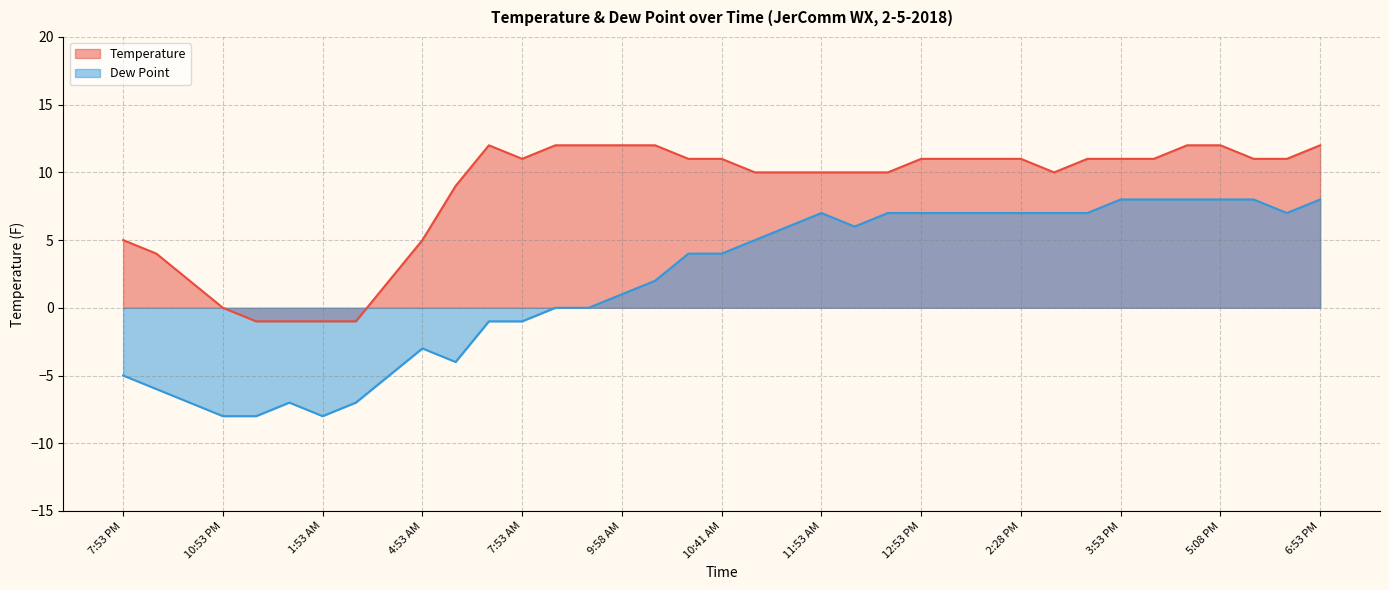

Which series has the largest range (max minus min)?

Dew Point